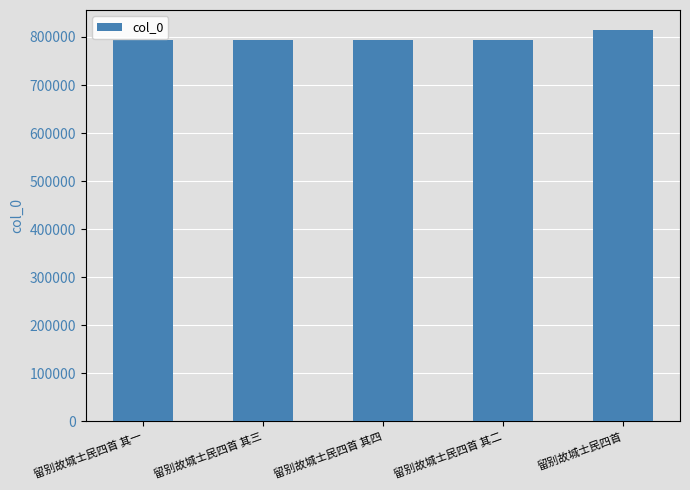

What is the greatest value displayed?

815438